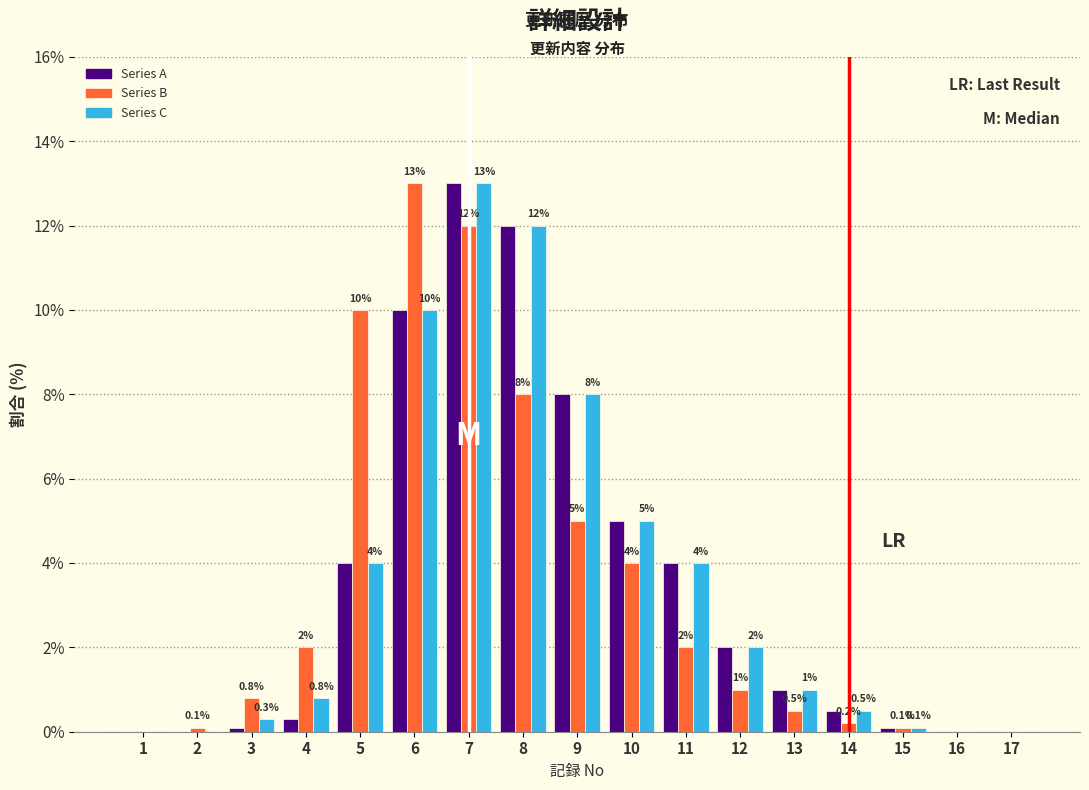

Reading right to left, extract all data points from this chart.

Series A: 17=0.0	16=0.0	15=0.1	14=0.5	13=1.0	12=2.0	11=4.0	10=5.0	9=8.0	8=12.0	7=13.0	6=10.0	5=4.0	4=0.3	3=0.1	2=0.0	1=0.0
Series B: 17=0.0	16=0.0	15=0.1	14=0.2	13=0.5	12=1.0	11=2.0	10=4.0	9=5.0	8=8.0	7=12.0	6=13.0	5=10.0	4=2.0	3=0.8	2=0.1	1=0.0
Series C: 17=0.0	16=0.0	15=0.1	14=0.5	13=1.0	12=2.0	11=4.0	10=5.0	9=8.0	8=12.0	7=13.0	6=10.0	5=4.0	4=0.8	3=0.3	2=0.0	1=0.0